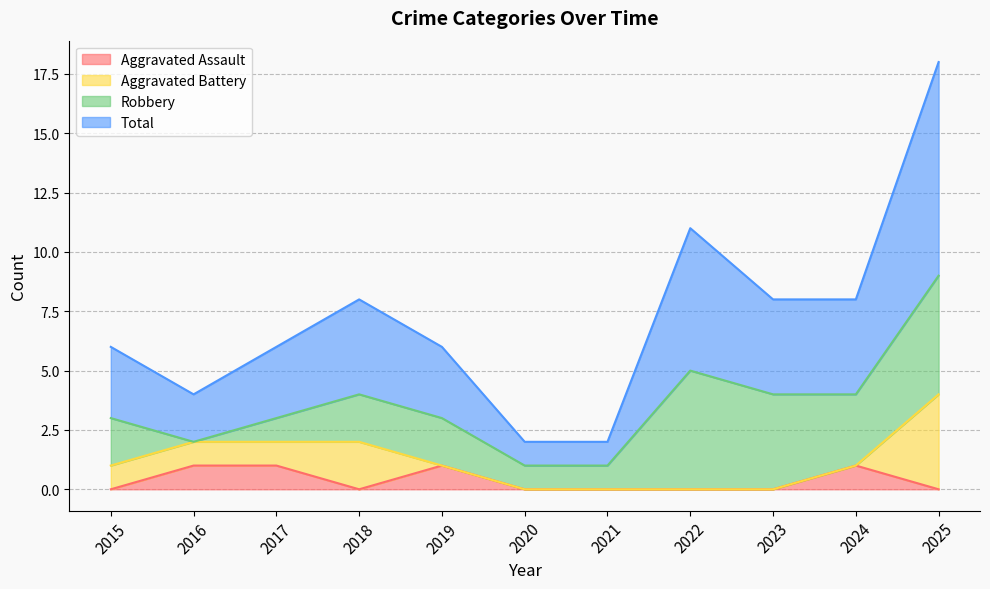

Which series changed the most between 2015 and 2019?

Aggravated Assault